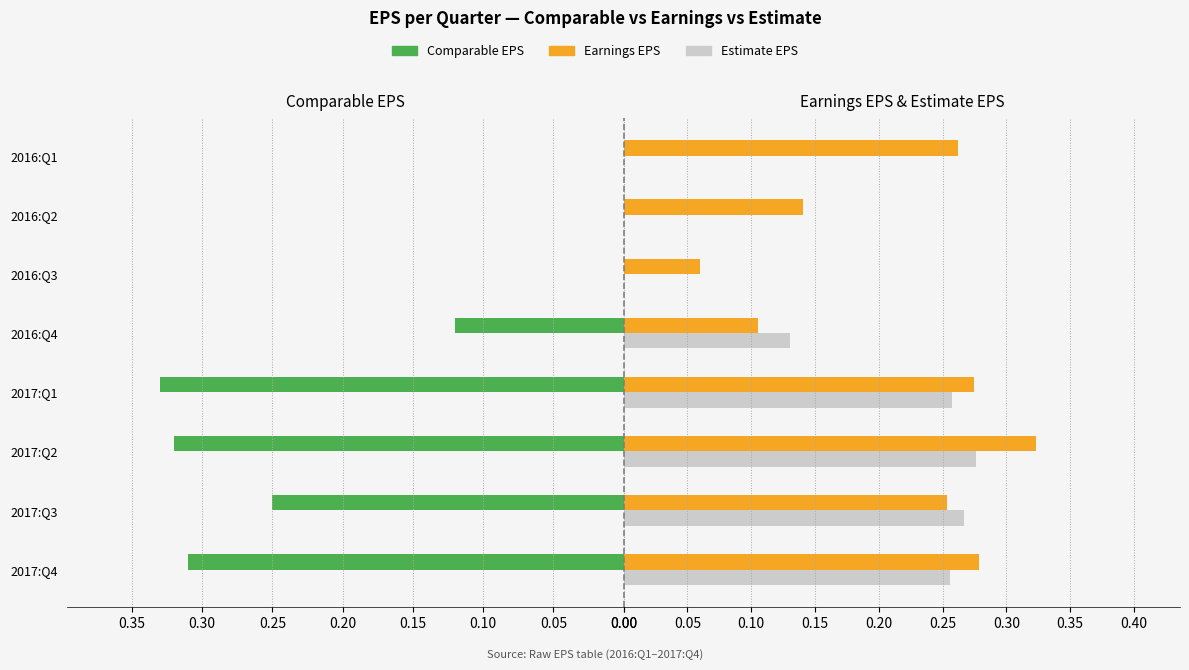

True or false: Comparable EPS has a value of 0.0 at 2016:Q1.

True